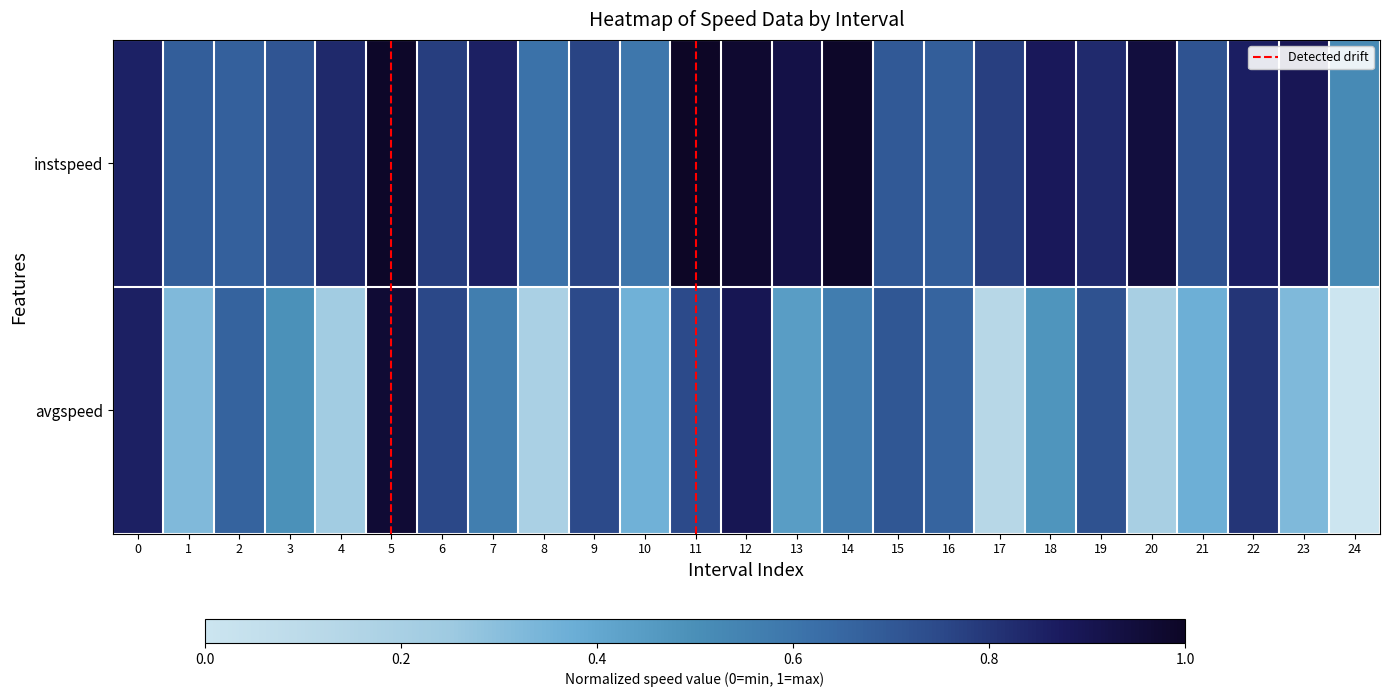

Reading left to right, list all the values displayed in this chart.

instspeed: 0=0.9	1=0.7	2=0.7	3=0.7	4=0.8	5=1.0	6=0.8	7=0.9	8=0.6	9=0.8	10=0.6	11=1.0	12=1.0	13=0.9	14=1.0	15=0.7	16=0.7	17=0.8	18=0.9	19=0.8	20=0.9	21=0.7	22=0.9	23=0.9	24=0.5
avgspeed: 0=0.9	1=0.3	2=0.7	3=0.5	4=0.2	5=1.0	6=0.8	7=0.6	8=0.2	9=0.7	10=0.4	11=0.7	12=0.9	13=0.4	14=0.6	15=0.7	16=0.7	17=0.1	18=0.5	19=0.7	20=0.2	21=0.4	22=0.8	23=0.3	24=0.0